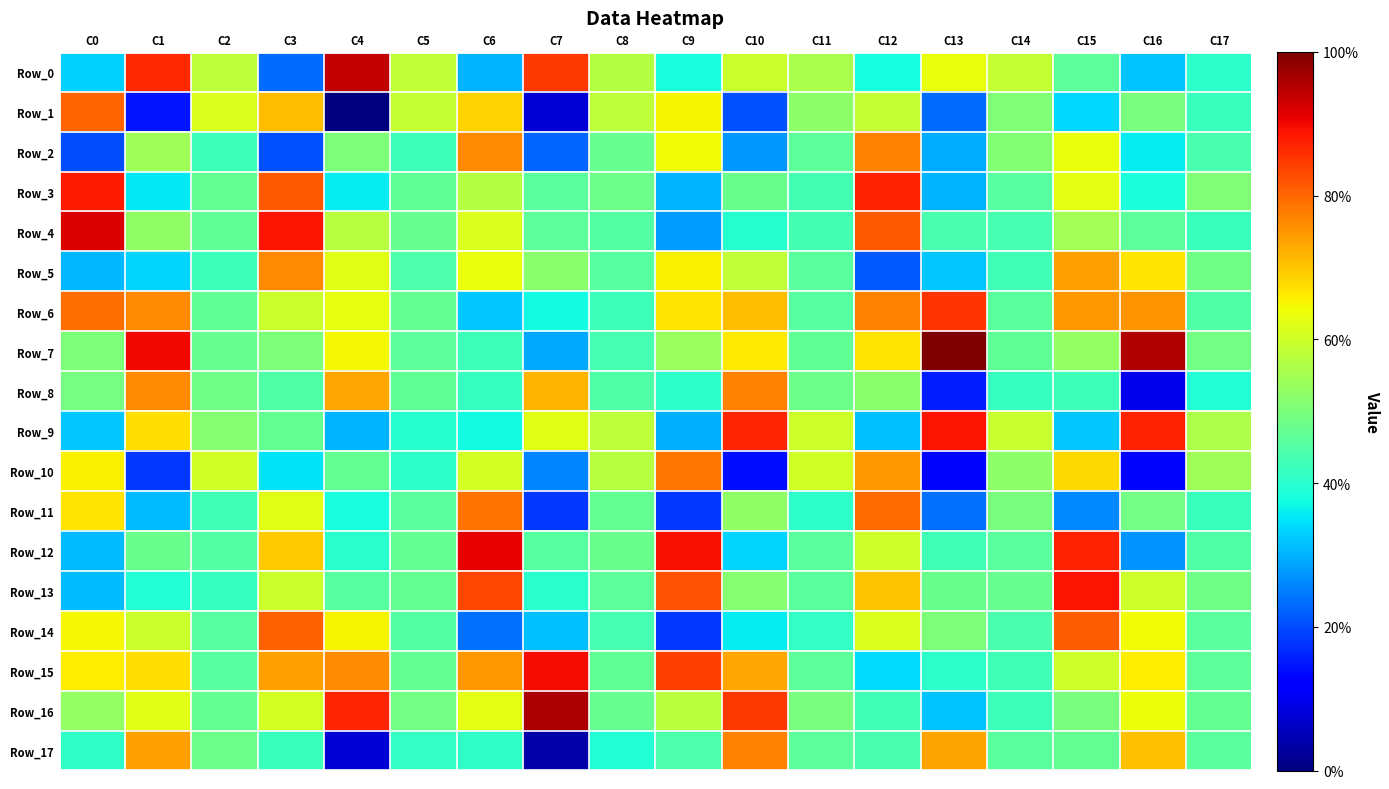

Which label corresponds to the largest value in the chart?

C13